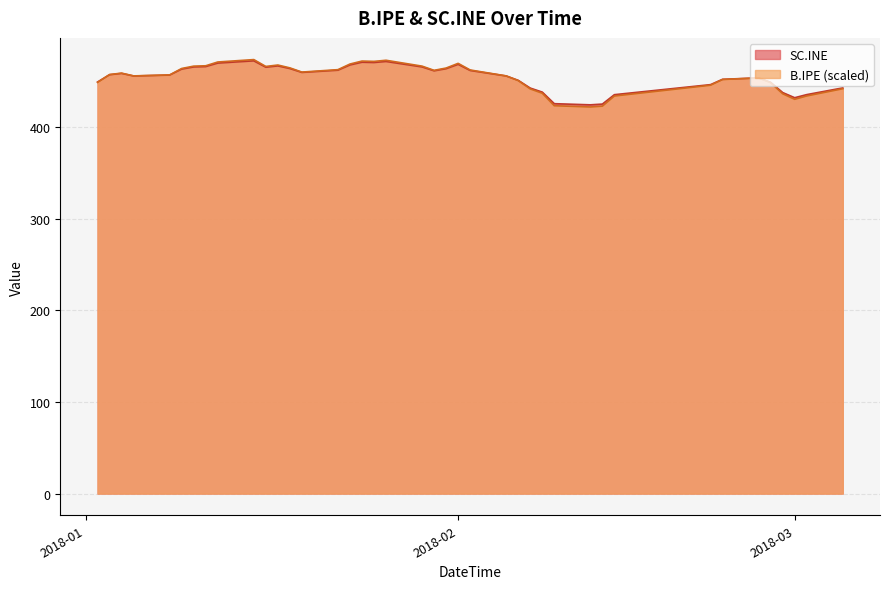

Which series ends up on top after the final intersection of B.IPE and SC.INE?

B.IPE